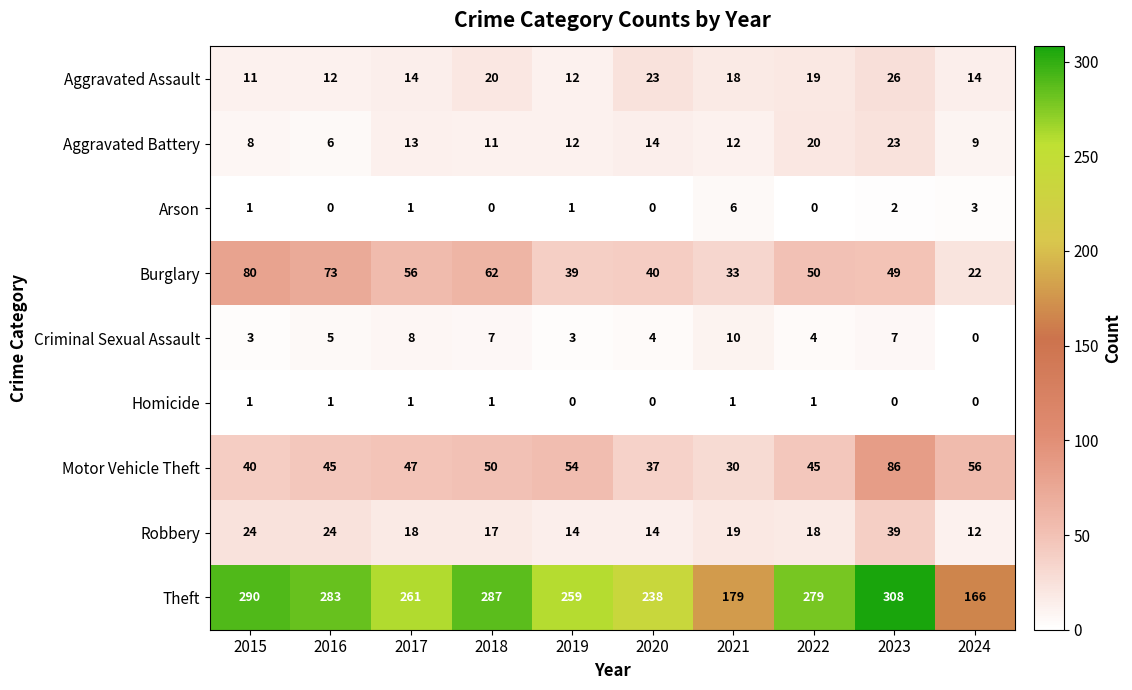

At 2022, list the series in order from smallest to largest.

Arson, Homicide, Criminal Sexual Assault, Robbery, Aggravated Assault, Aggravated Battery, Motor Vehicle Theft, Burglary, Theft